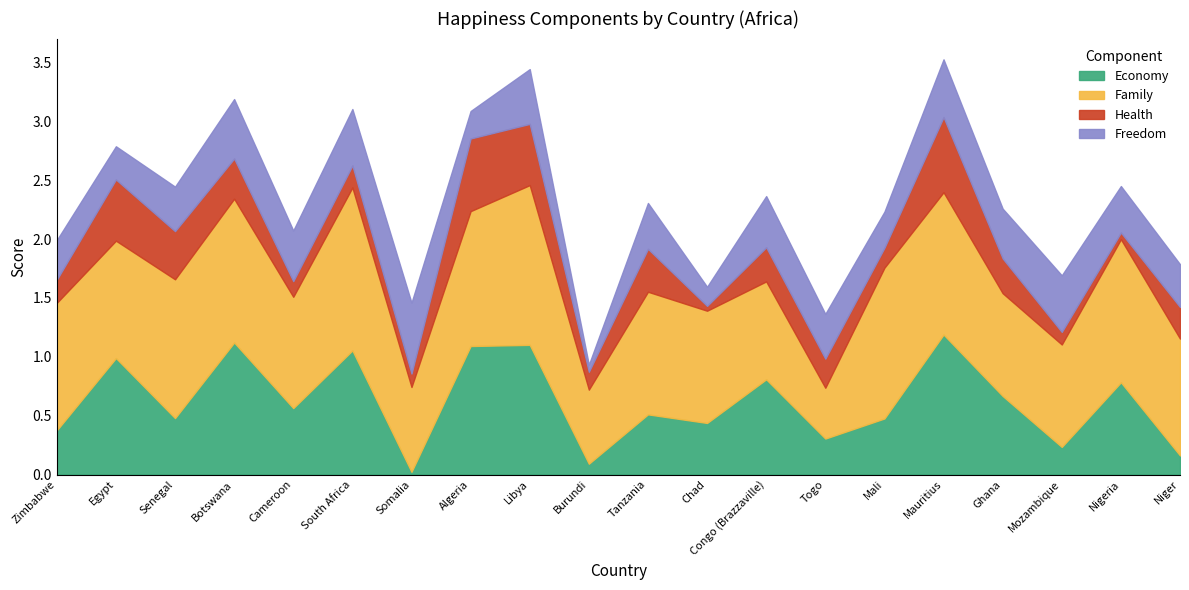

True or false: Freedom and Family intersect in this chart.

False